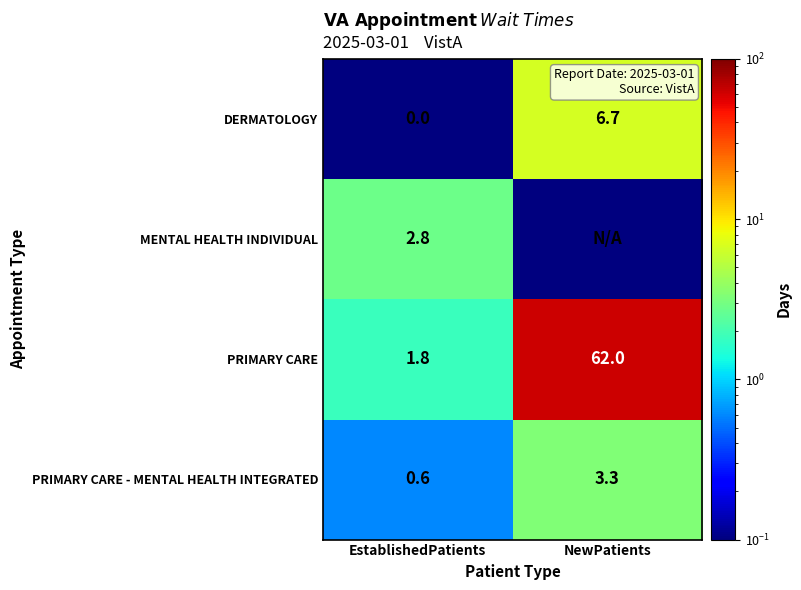

What value does the PRIMARY CARE series have at NewPatients?

62.0